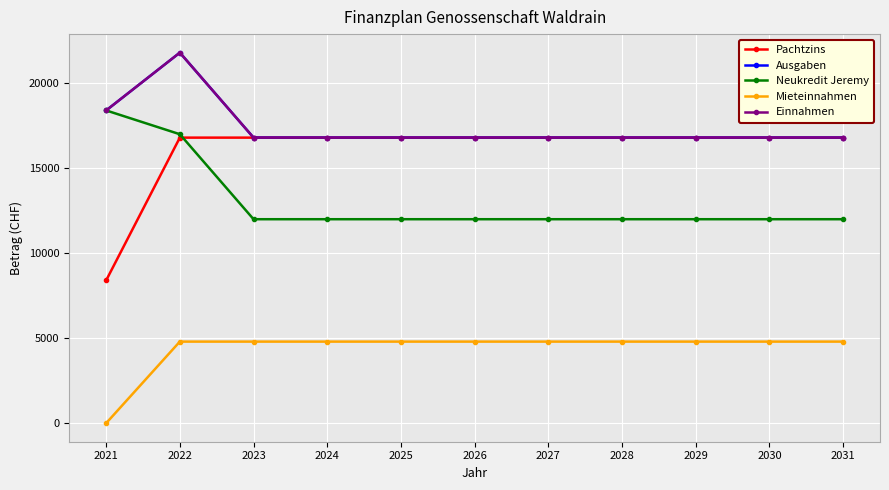

What is the sum of all Ausgaben values?

191400